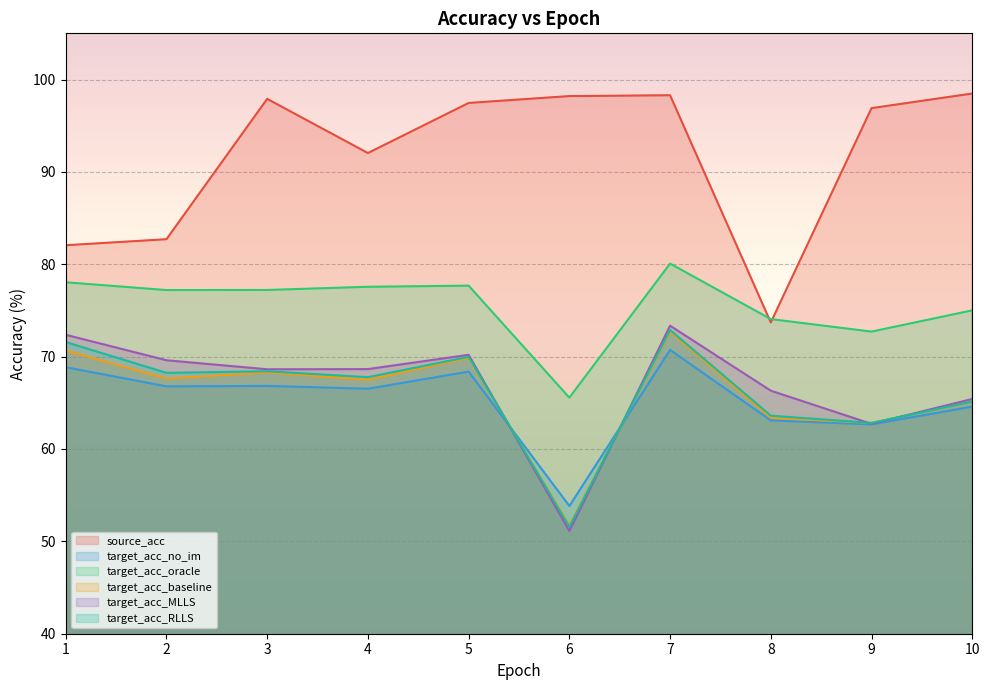

What is the spread (max minus min) of values at 5?

29.1